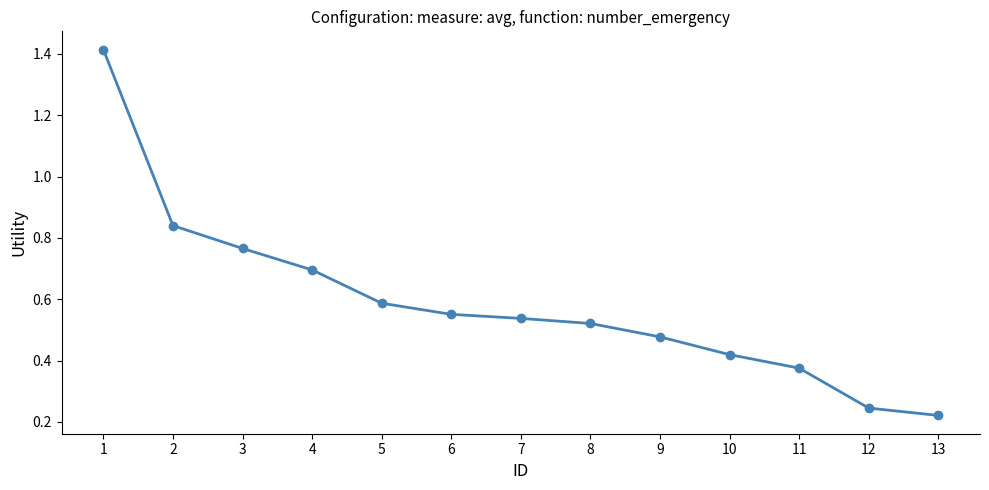

What is the difference between the maximum and minimum values?

1.2